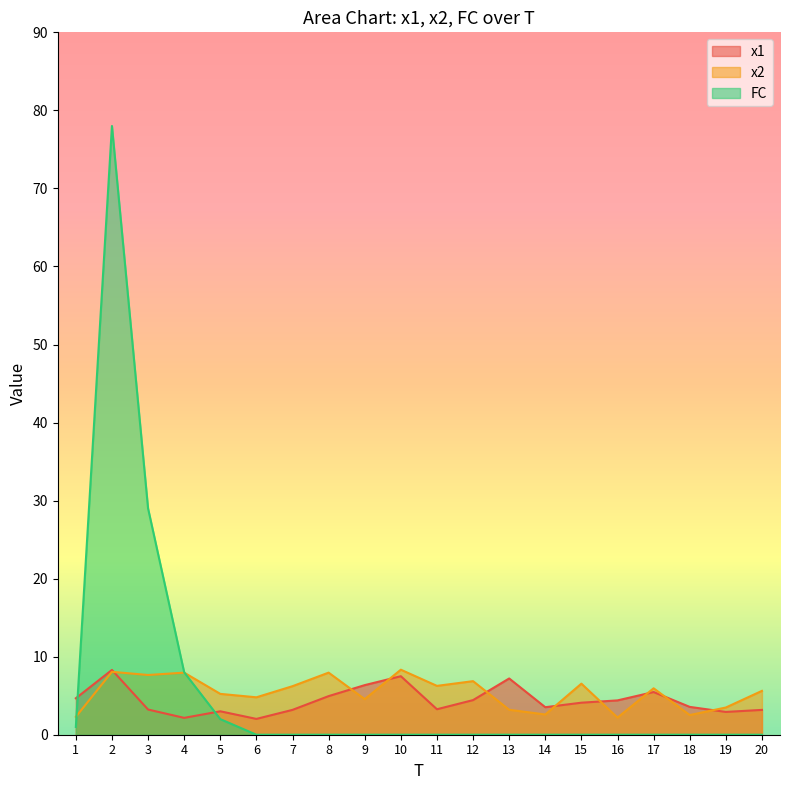

Reading left to right, transcribe all the data shown in this chart.

x1: 1=4.7	2=8.3	3=3.2	4=2.2	5=3.0	6=2.0	7=3.2	8=4.9	9=6.4	10=7.5	11=3.3	12=4.4	13=7.2	14=3.5	15=4.1	16=4.4	17=5.5	18=3.6	19=2.9	20=3.2
x2: 1=2.3	2=8.1	3=7.7	4=8.0	5=5.2	6=4.8	7=6.2	8=8.0	9=4.6	10=8.3	11=6.3	12=6.9	13=3.2	14=2.6	15=6.5	16=2.2	17=5.9	18=2.5	19=3.5	20=5.6
FC: 1=1.0	2=78.0	3=29.0	4=8.0	5=2.0	6=0.0	7=0.0	8=0.0	9=0.0	10=0.0	11=0.0	12=0.0	13=0.0	14=0.0	15=0.0	16=0.0	17=0.0	18=0.0	19=0.0	20=0.0